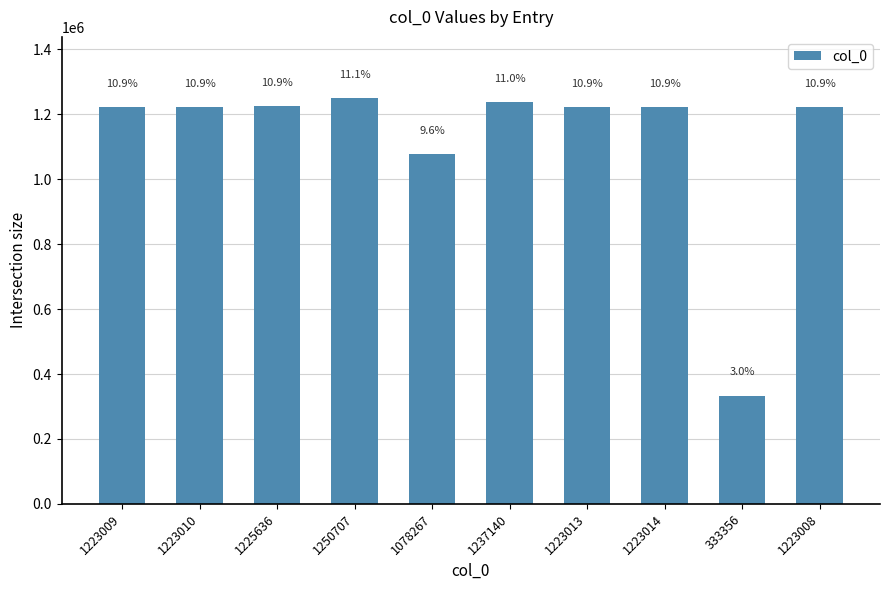

What is the difference between the maximum and minimum values?

917351